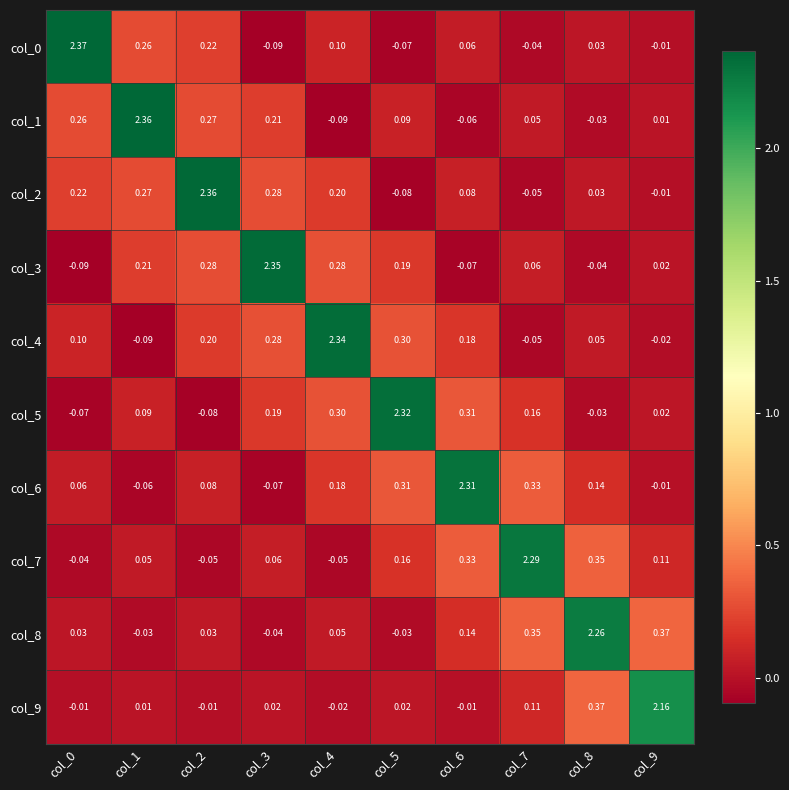

Is the value of col_0 at col_7 greater than the value of col_1 at col_9?

No